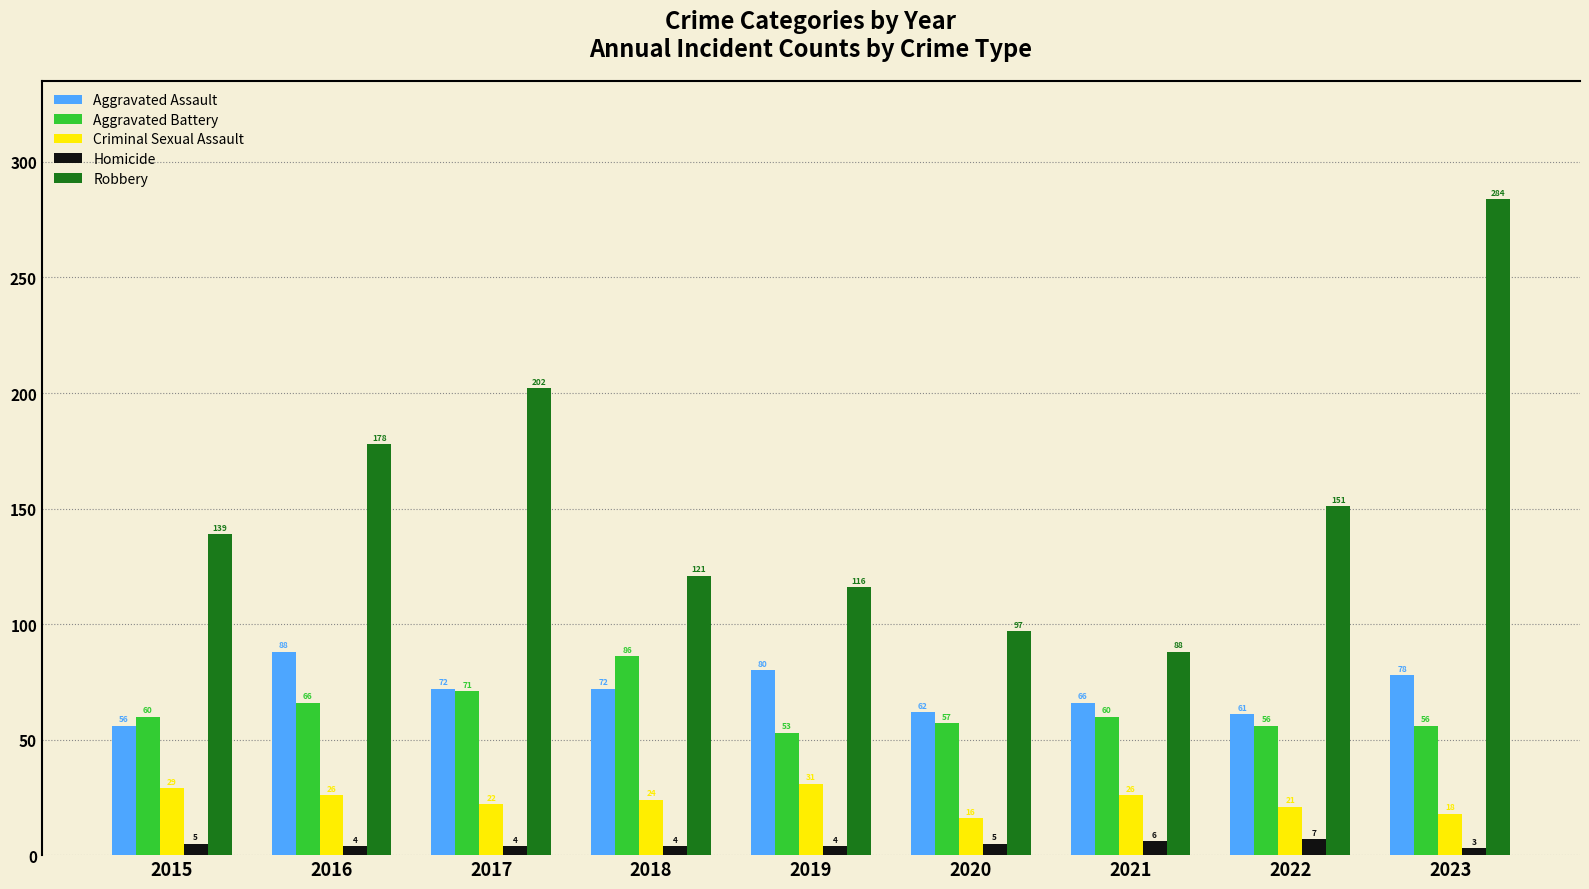

Rank the series by their maximum value, from lowest to highest.

Homicide, Criminal Sexual Assault, Aggravated Battery, Aggravated Assault, Robbery